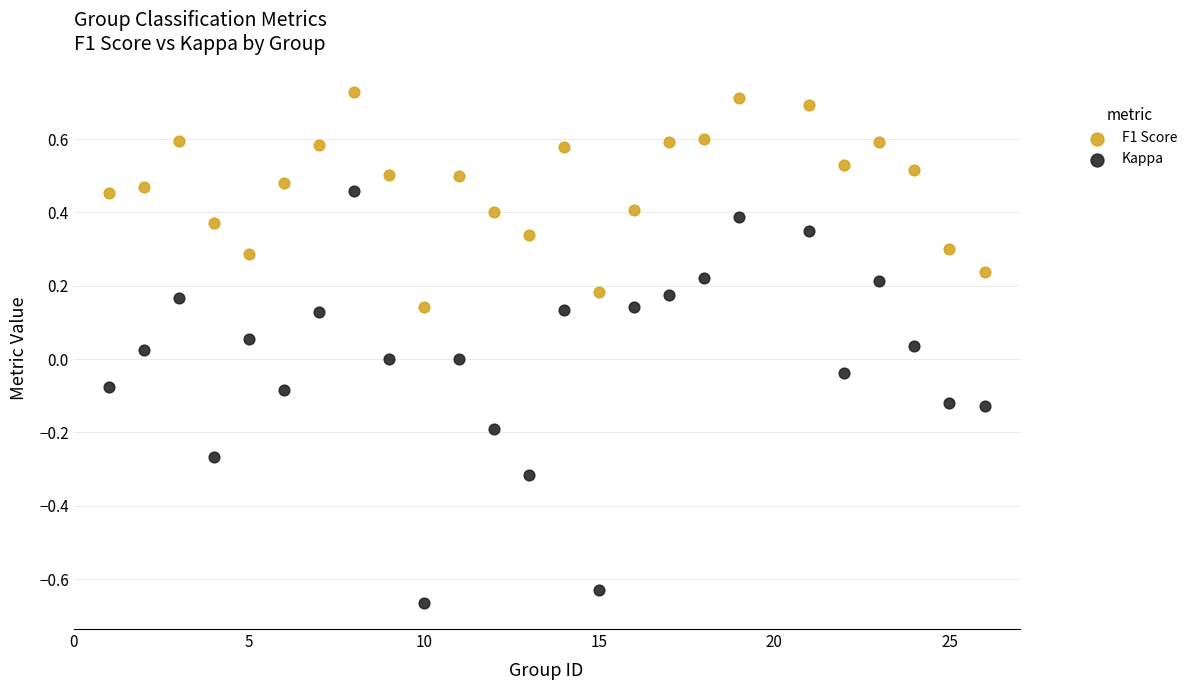

Which series has the largest Y range (max minus min)?

Kappa